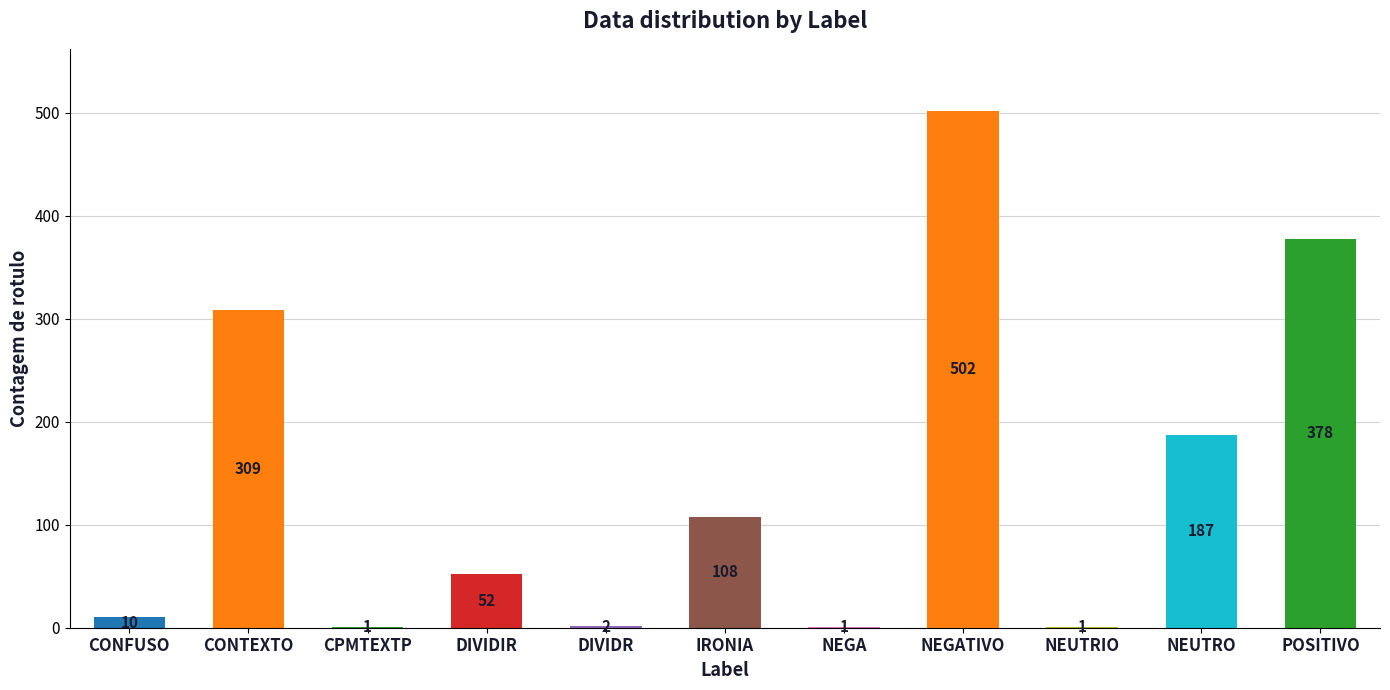

Between NEUTRO and IRONIA, which is larger?

NEUTRO